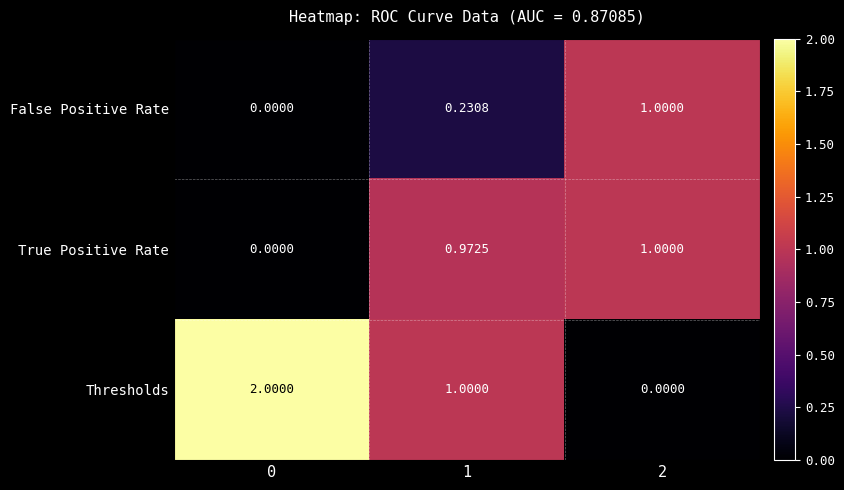

List the series in order of their overall mean, highest first.

Thresholds, True Positive Rate, False Positive Rate